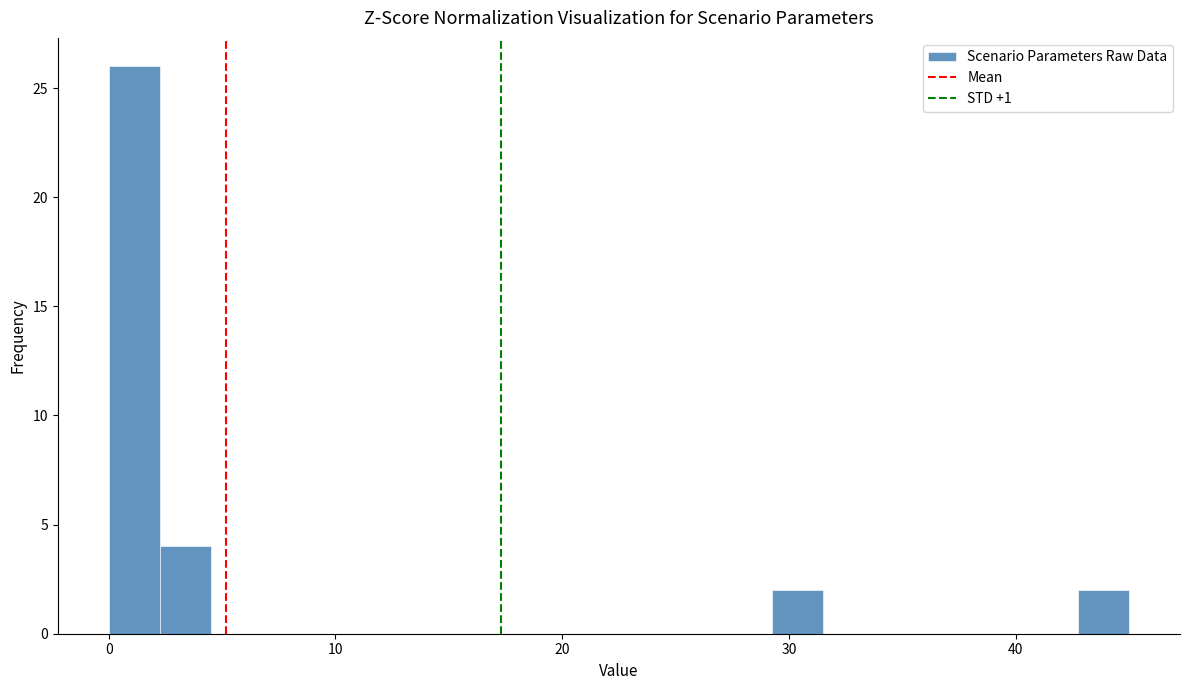

Read against the x-axis, roughly where is the centre of the tallest bar?

1